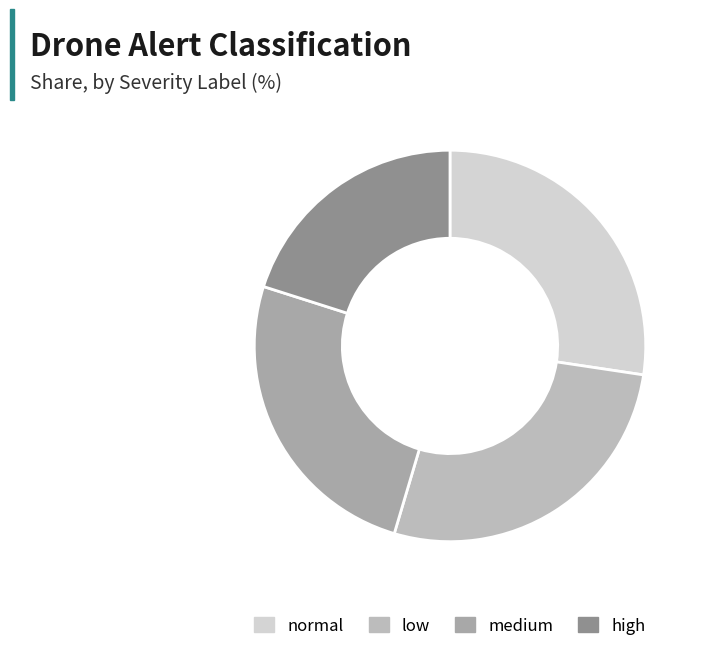

Count the number of slices in the pie.

4